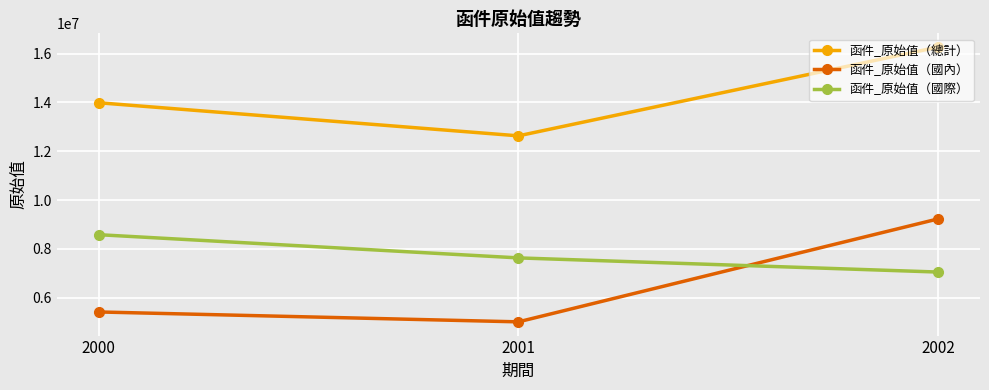

Between 2001 and 2002, which series saw the biggest shift?

函件_原始值（國內）